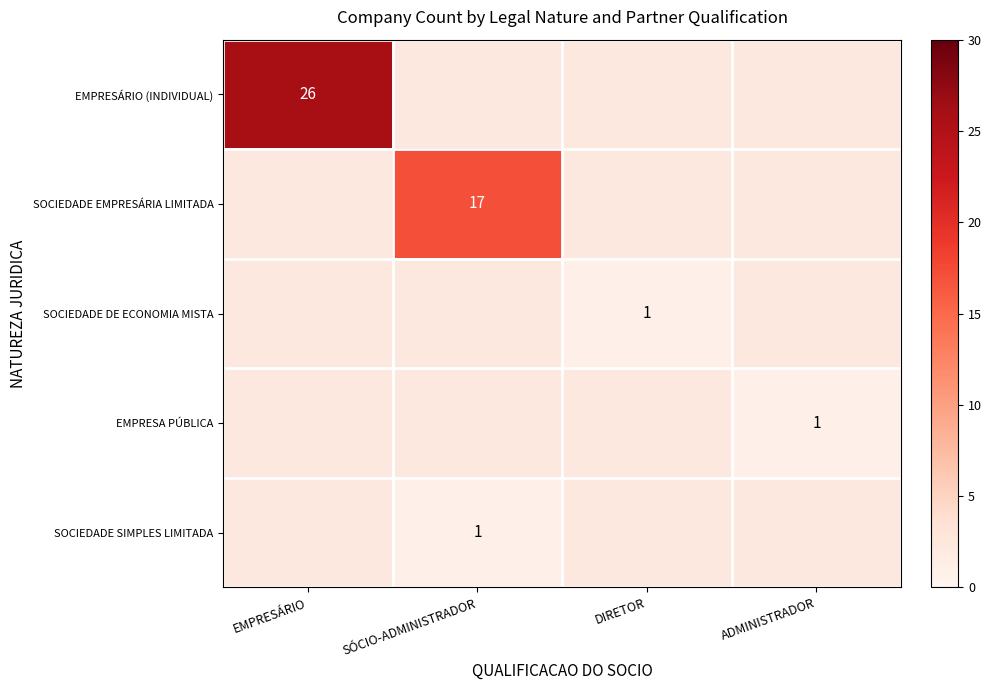

At which category does the chart reach its minimum across all series?

DIRETOR